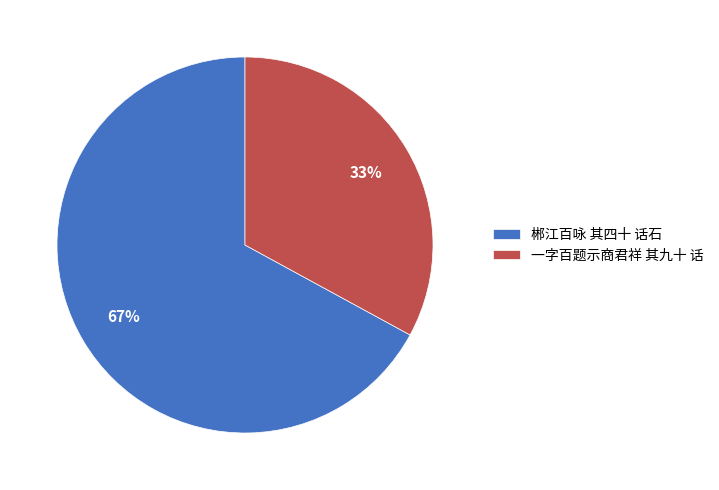

Combined, do 一字百题示商君祥 其九十 话 and 郴江百咏 其四十 话石 account for over 50%?

Yes